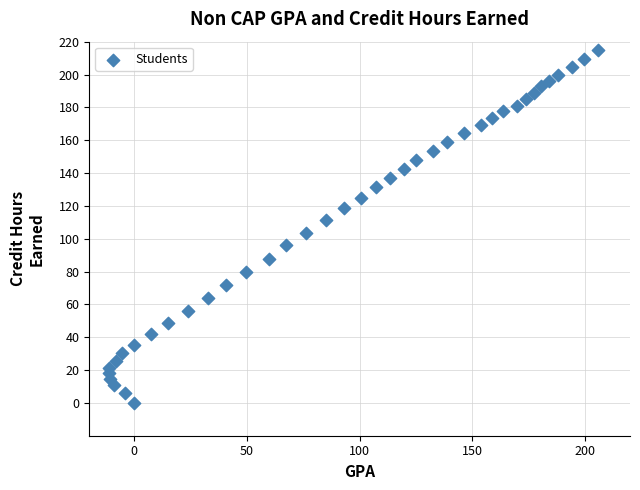

What is the range of X values (max minus min)?

217.2